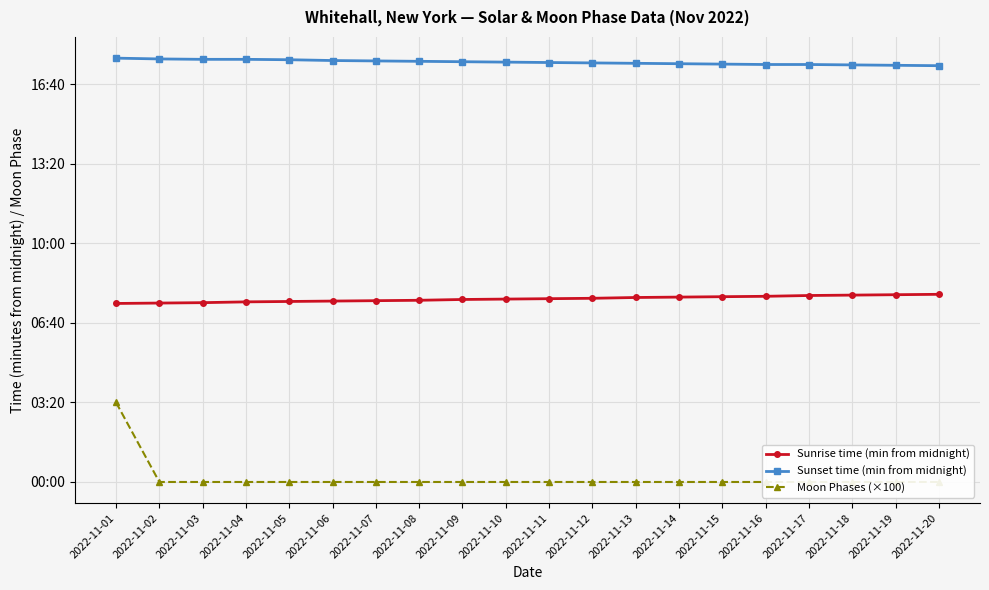

True or false: Sunrise time (min from midnight) has a value of 163 at 2022-11-11.

False